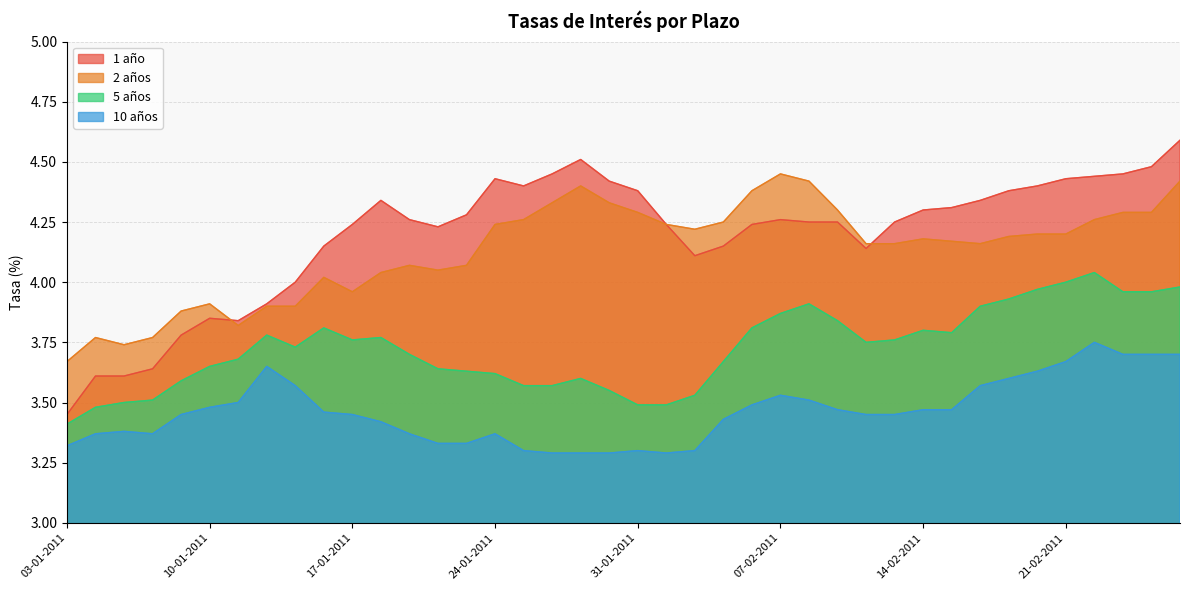

The value of 1 año at 19-01-2011 is 6.8. True or false?

False